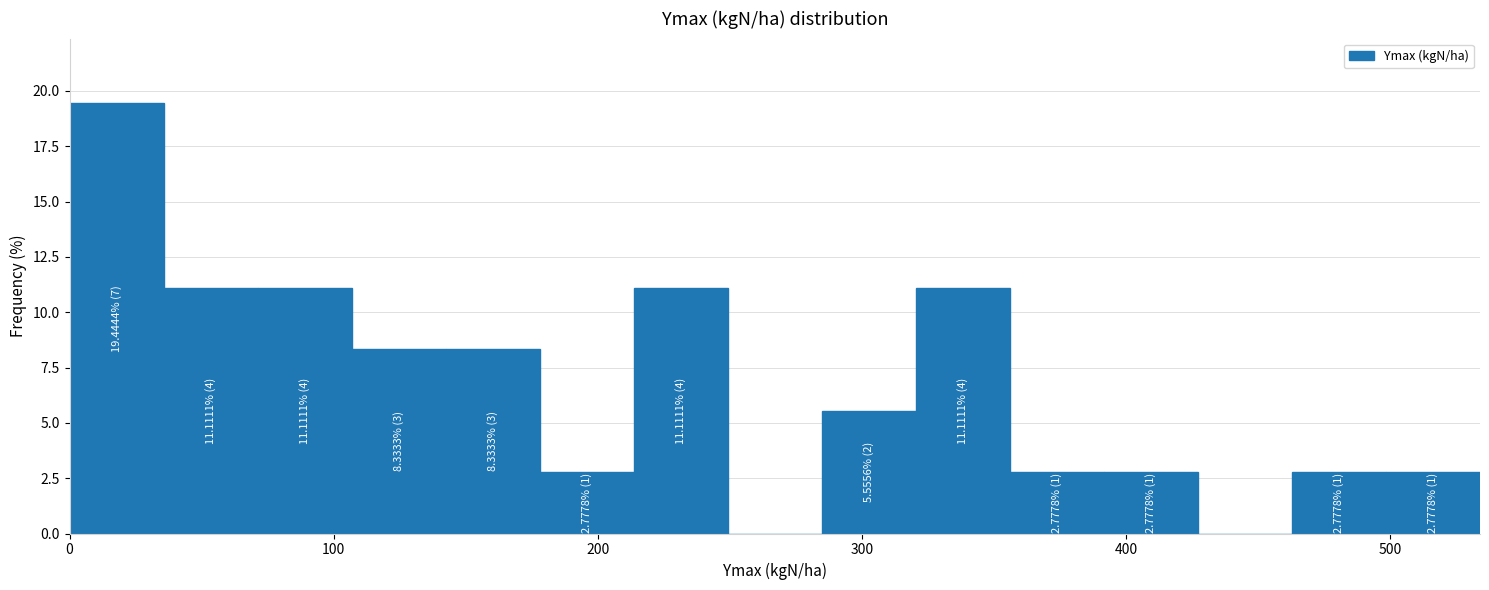

Read against the x-axis, roughly where is the centre of the tallest bar?

20